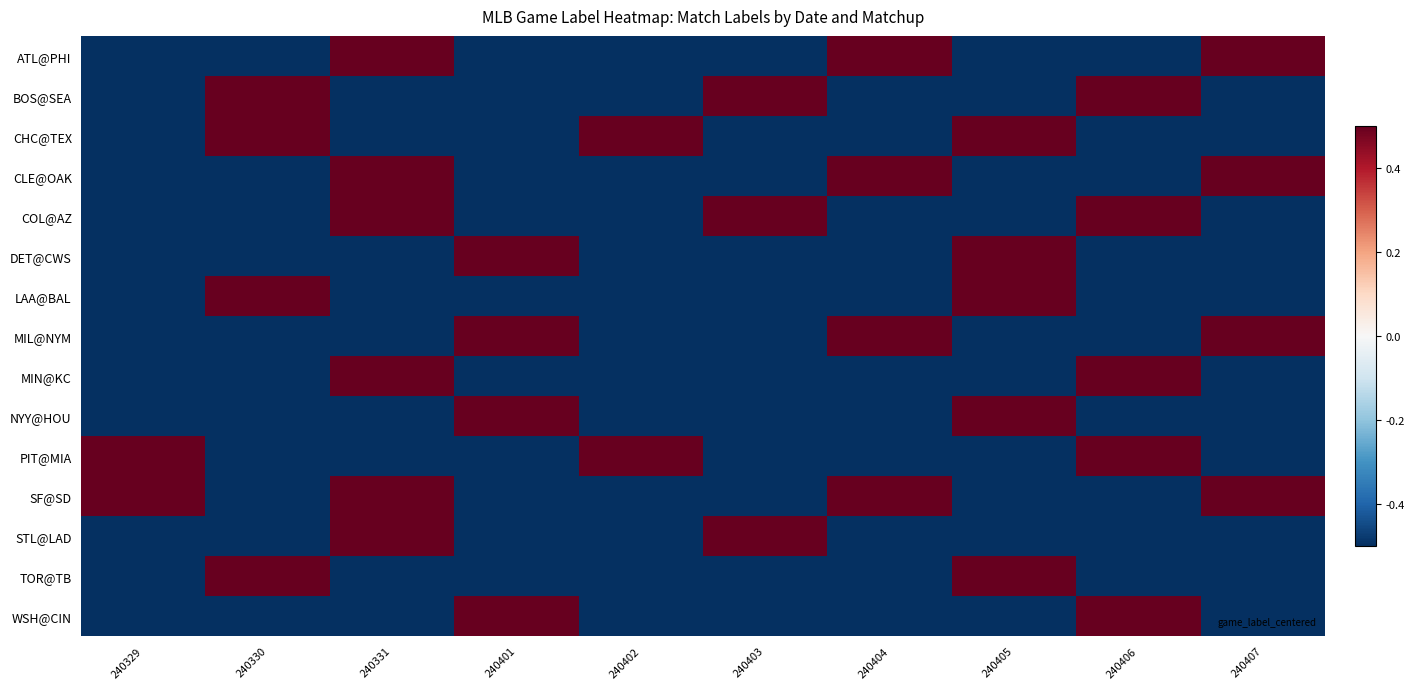

What is the total value across all series at 240329?

-5.5